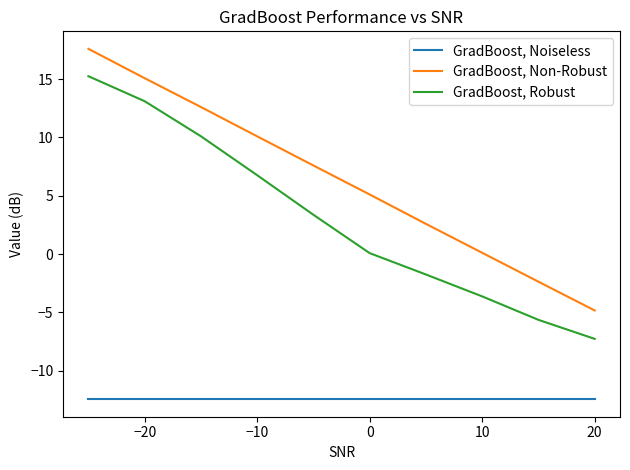

Which series has the largest total across all categories?

GradBoost, Non-Robust